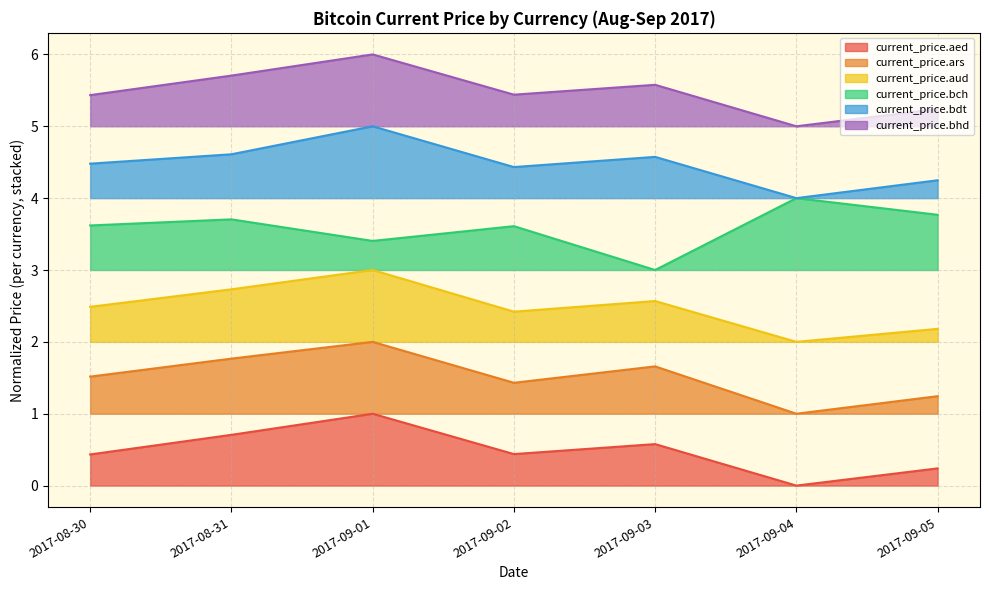

What position from the right is 2017-09-01?

5